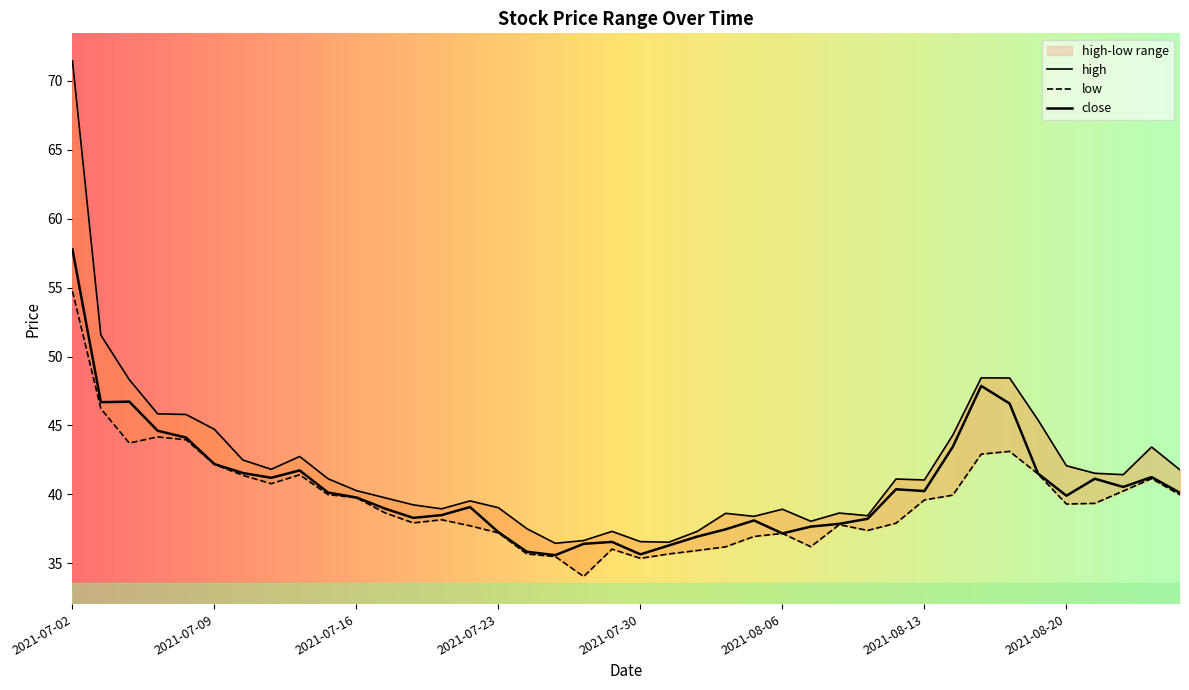

Which series has the largest total across all categories?

high